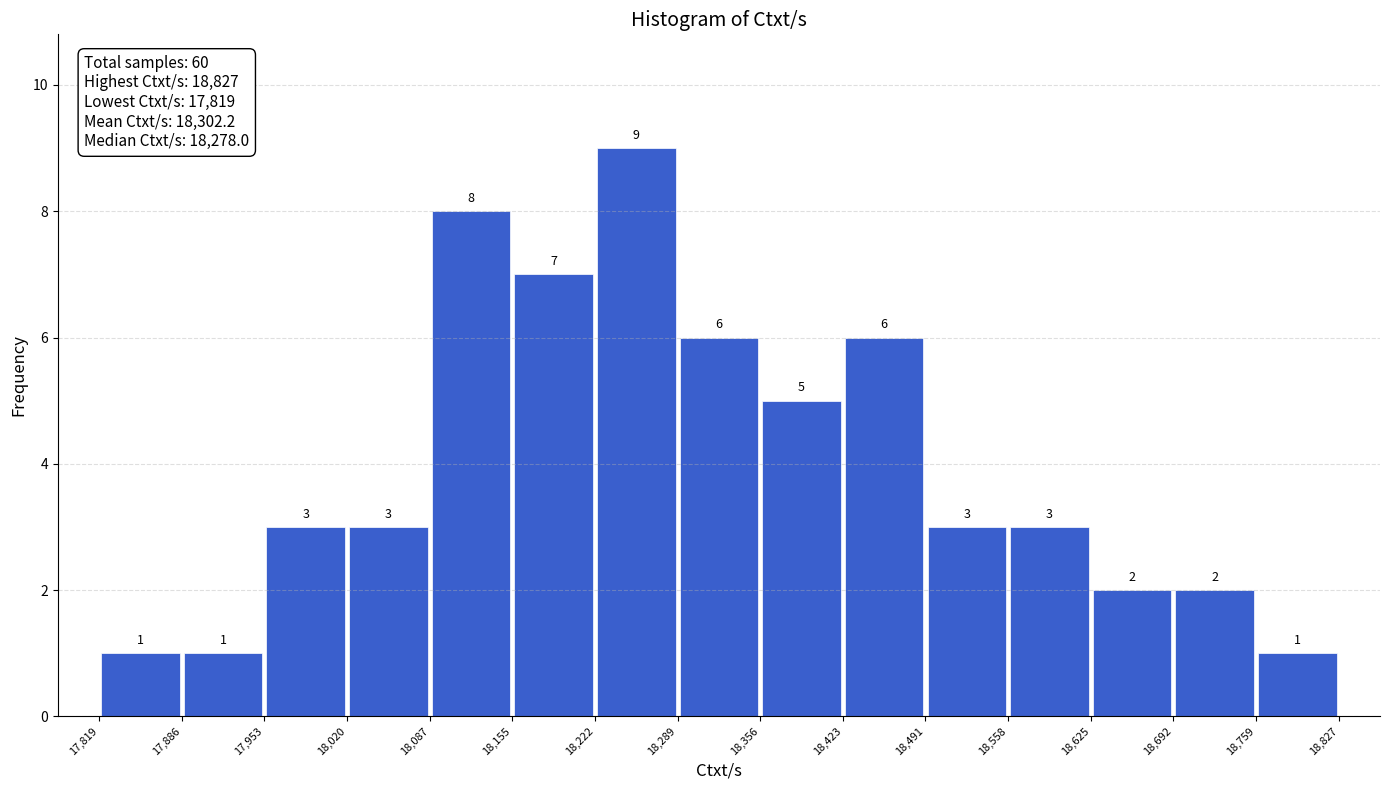

Reading left to right, list every bar in this chart as the range it spans on the x-axis followed by its height.

17,819 to 17,886: 1
17,886 to 17,953: 1
17,953 to 18,020: 3
18,020 to 18,087: 3
18,087 to 18,155: 8
18,155 to 18,222: 7
18,222 to 18,289: 9
18,289 to 18,356: 6
18,356 to 18,423: 5
18,423 to 18,491: 6
18,491 to 18,558: 3
18,558 to 18,625: 3
18,625 to 18,692: 2
18,692 to 18,759: 2
18,759 to 18,827: 1